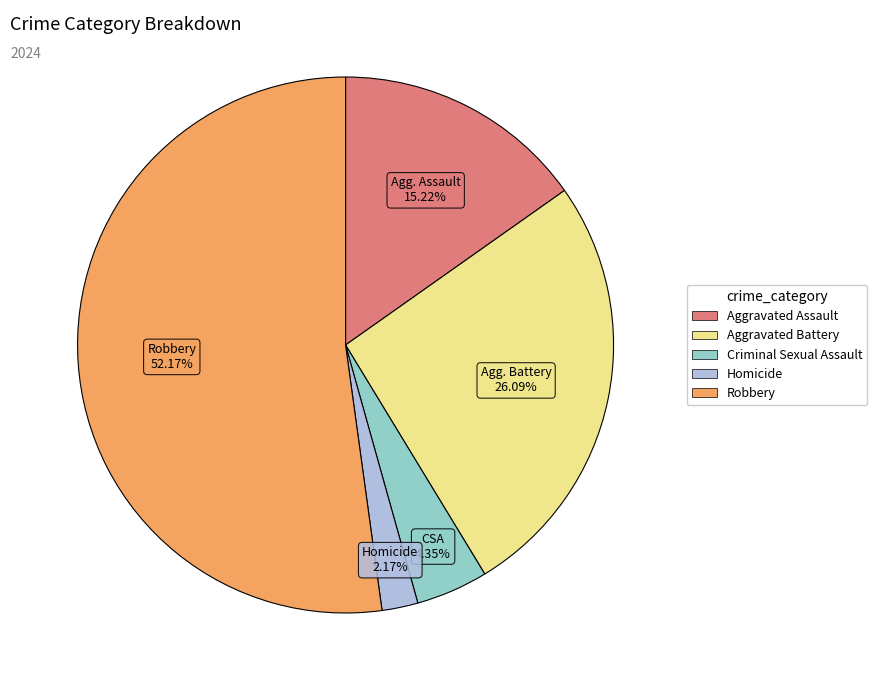

What is the smallest slice in the pie chart?

Homicide